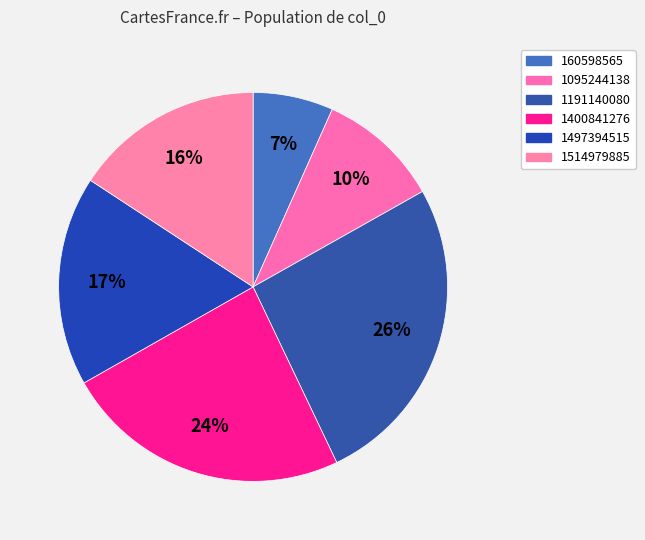

Is there any slice that represents more than half of the pie?

No